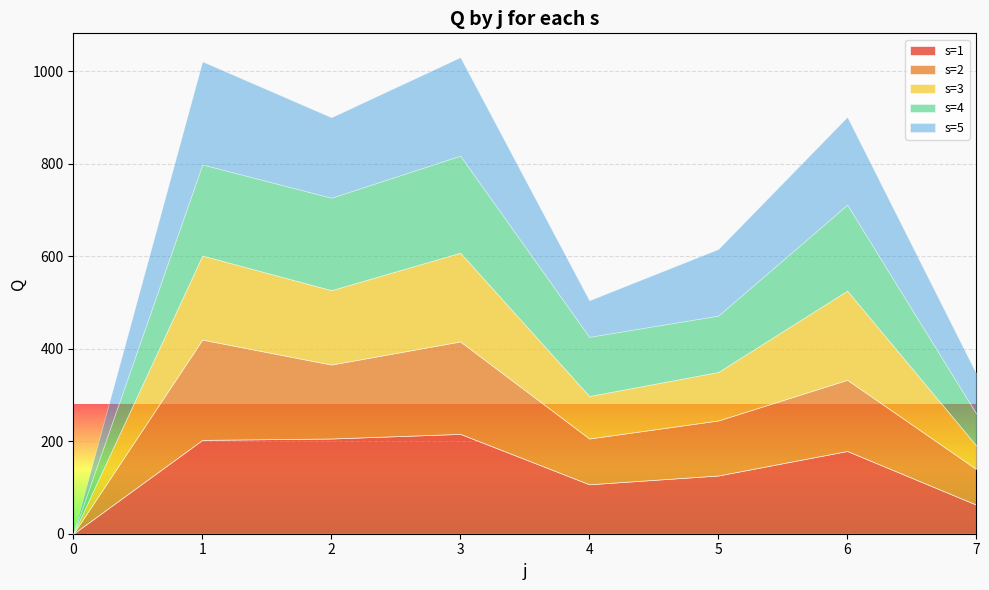

What is the value of the s=5 point at the 5th from the left?

79